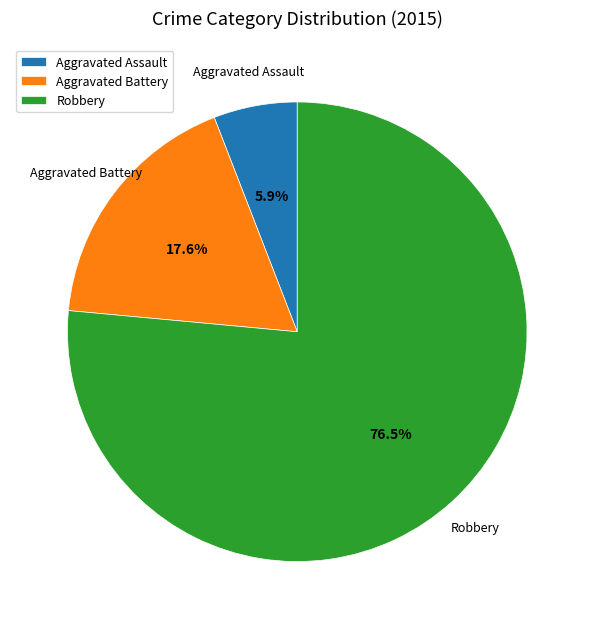

Do Robbery and Aggravated Assault together represent more than half of the pie?

Yes